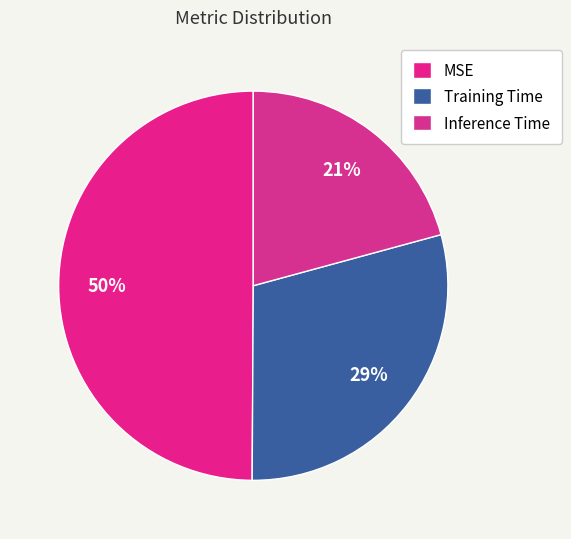

Which category has the smallest portion of the pie?

Inference Time